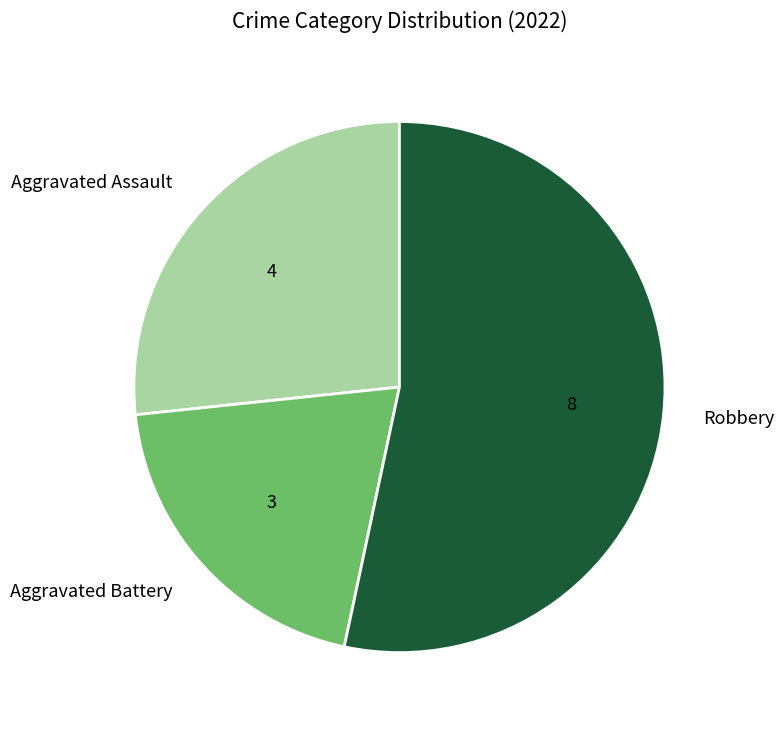

How many slices are in this pie chart?

3